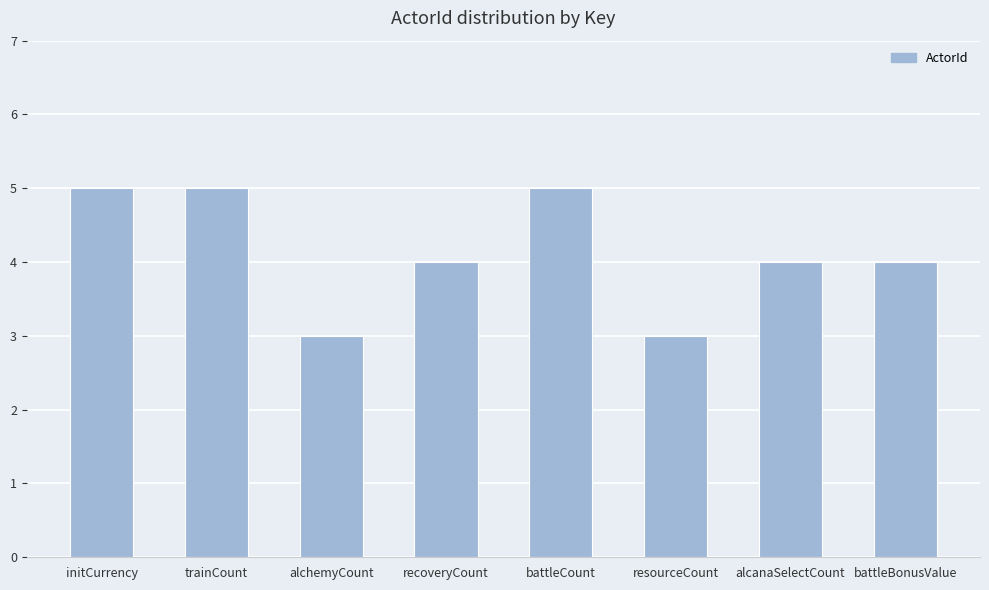

What is the value of the 1st bar from the left?

5